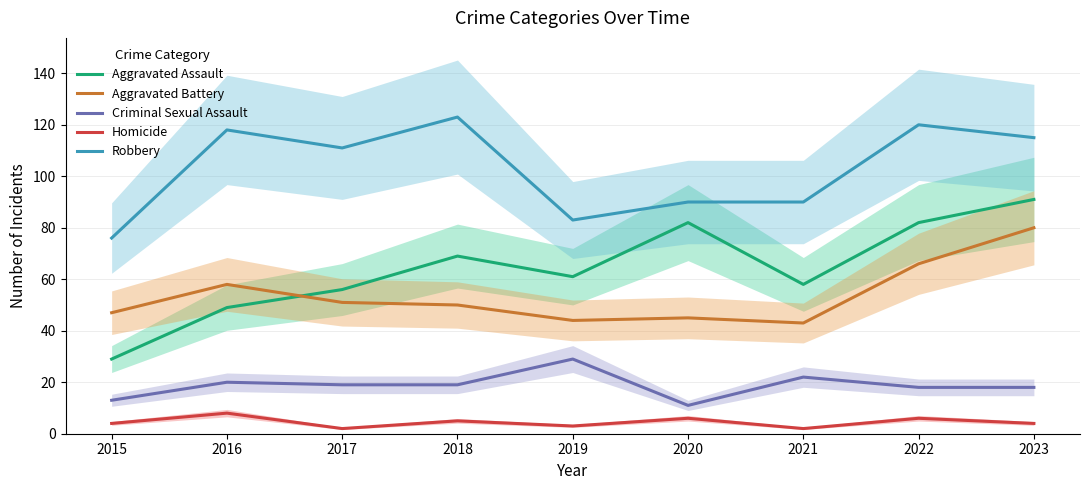

Reading left to right, extract all data points from this chart.

Aggravated Assault: 2015=29	2016=49	2017=56	2018=69	2019=61	2020=82	2021=58	2022=82	2023=91
Aggravated Battery: 2015=47	2016=58	2017=51	2018=50	2019=44	2020=45	2021=43	2022=66	2023=80
Criminal Sexual Assault: 2015=13	2016=20	2017=19	2018=19	2019=29	2020=11	2021=22	2022=18	2023=18
Homicide: 2015=4	2016=8	2017=2	2018=5	2019=3	2020=6	2021=2	2022=6	2023=4
Robbery: 2015=76	2016=118	2017=111	2018=123	2019=83	2020=90	2021=90	2022=120	2023=115